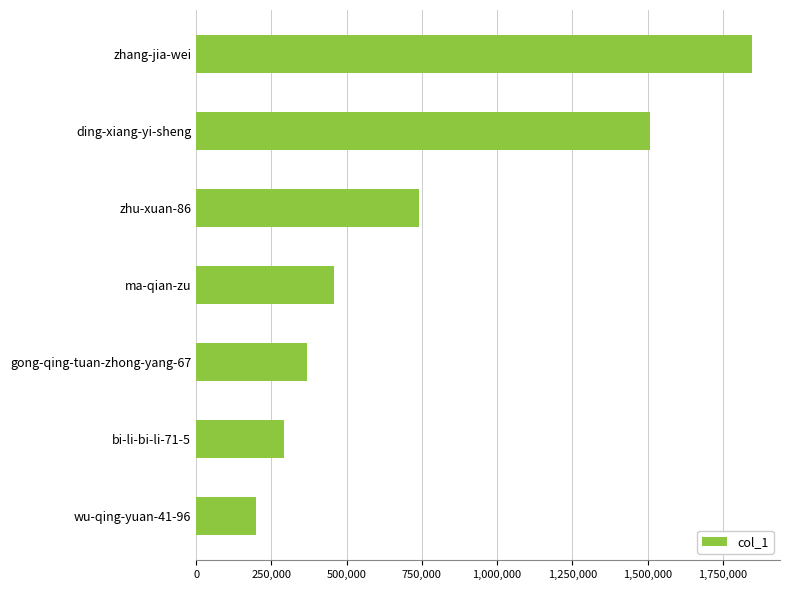

Between gong-qing-tuan-zhong-yang-67 and ding-xiang-yi-sheng, which is larger?

ding-xiang-yi-sheng